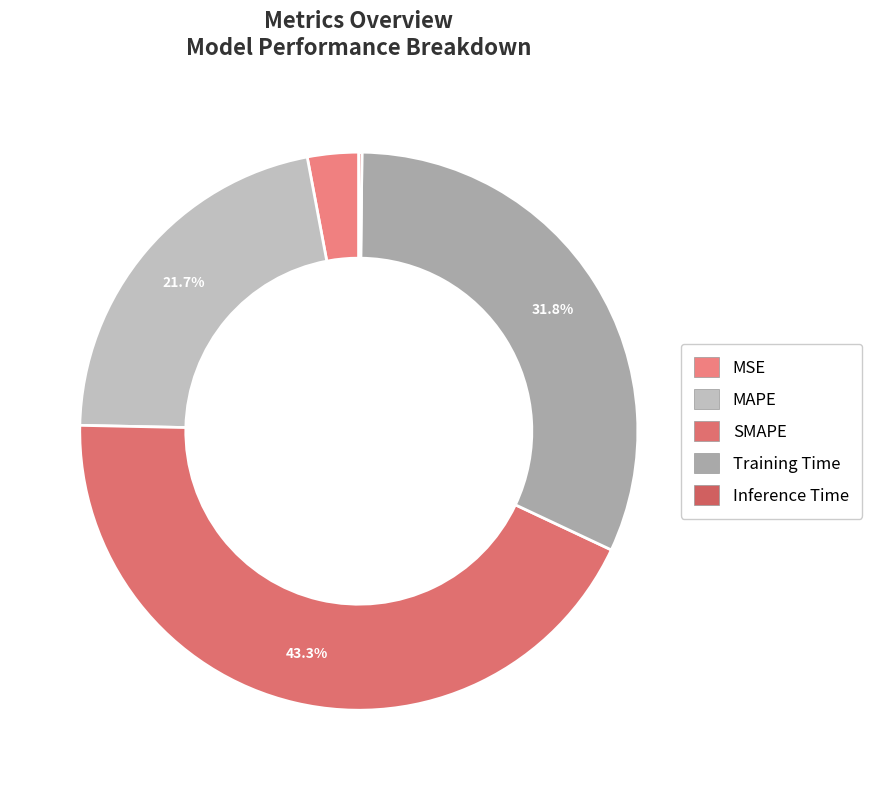

Is the sum of Training Time and MAPE greater than half?

Yes